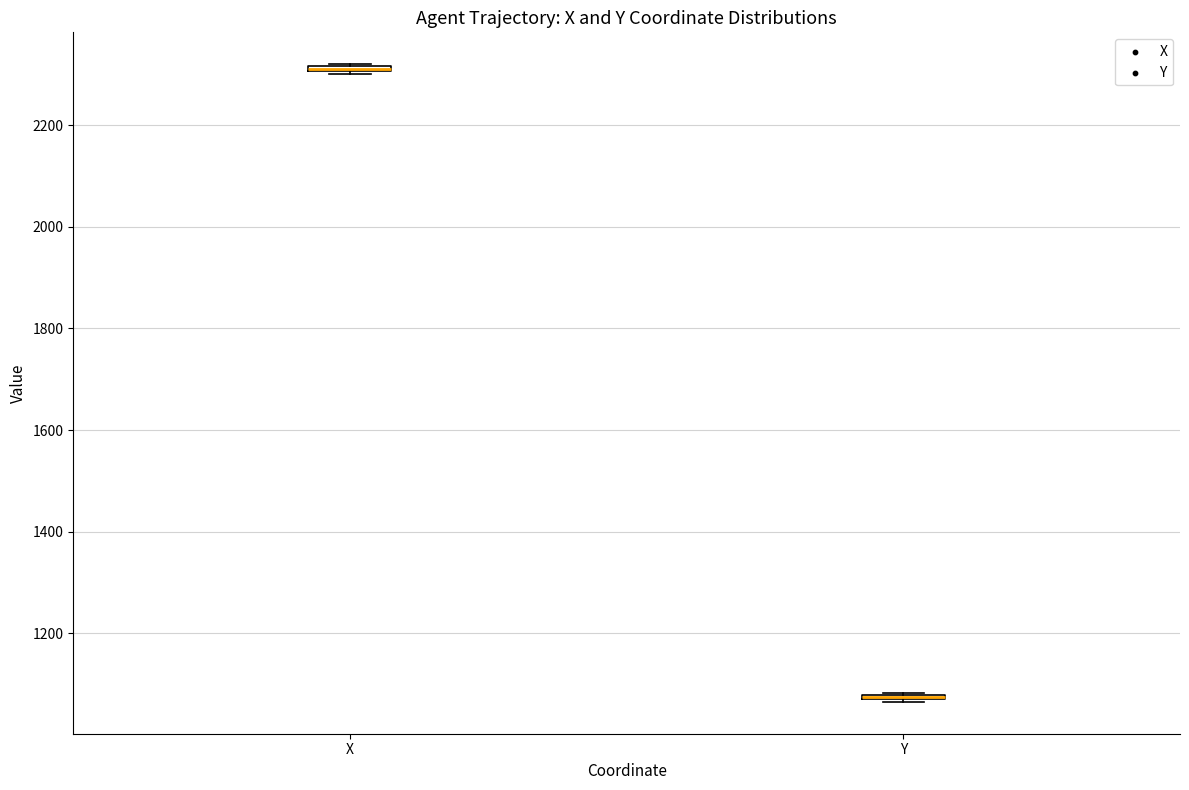

Where is the lower edge of the box for X on the y-axis? The values are not printed on the chart, so give them approximately, as read against the axis.

2300